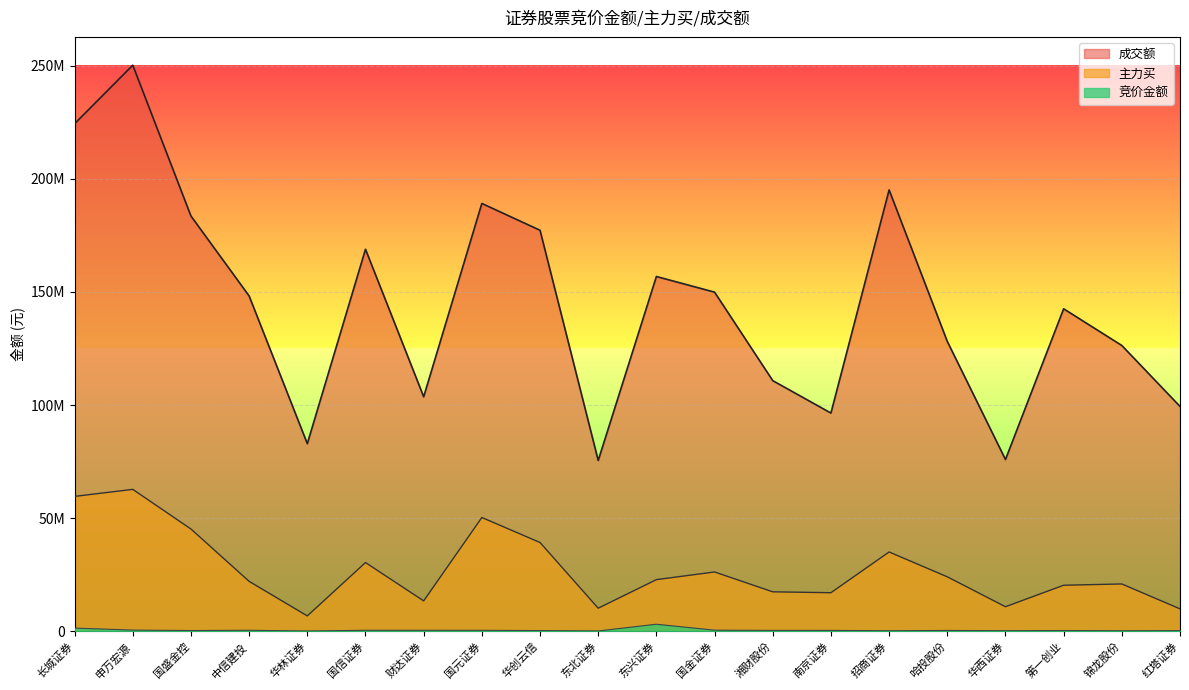

What is the sum of the 成交额 values at 财达证券 and 招商证券?

298762809